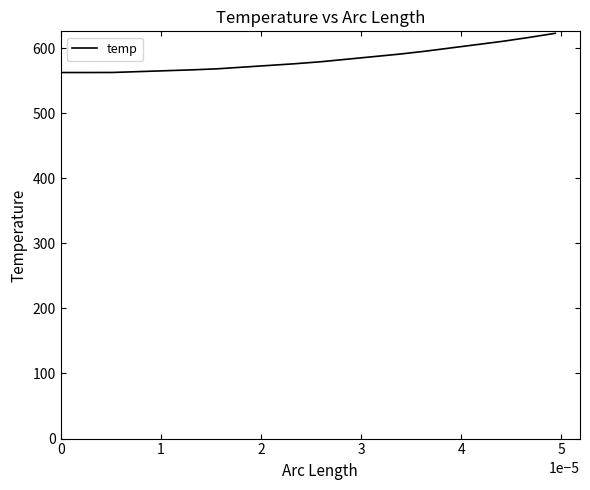

What is the greatest value displayed?

622.6